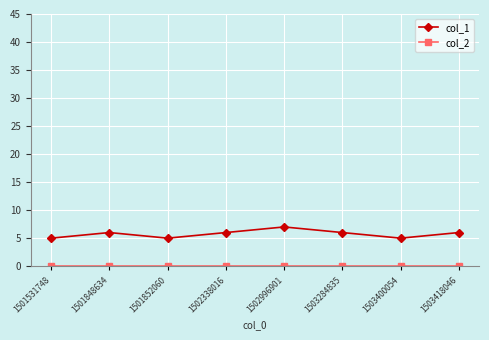

Which series has the widest spread of values?

col_1